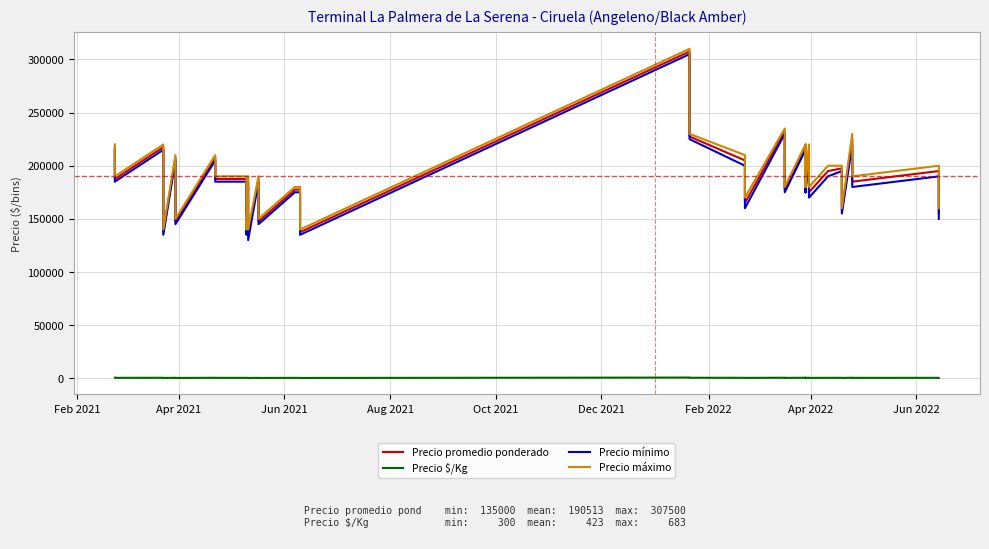

How many lines are shown in the chart?

4